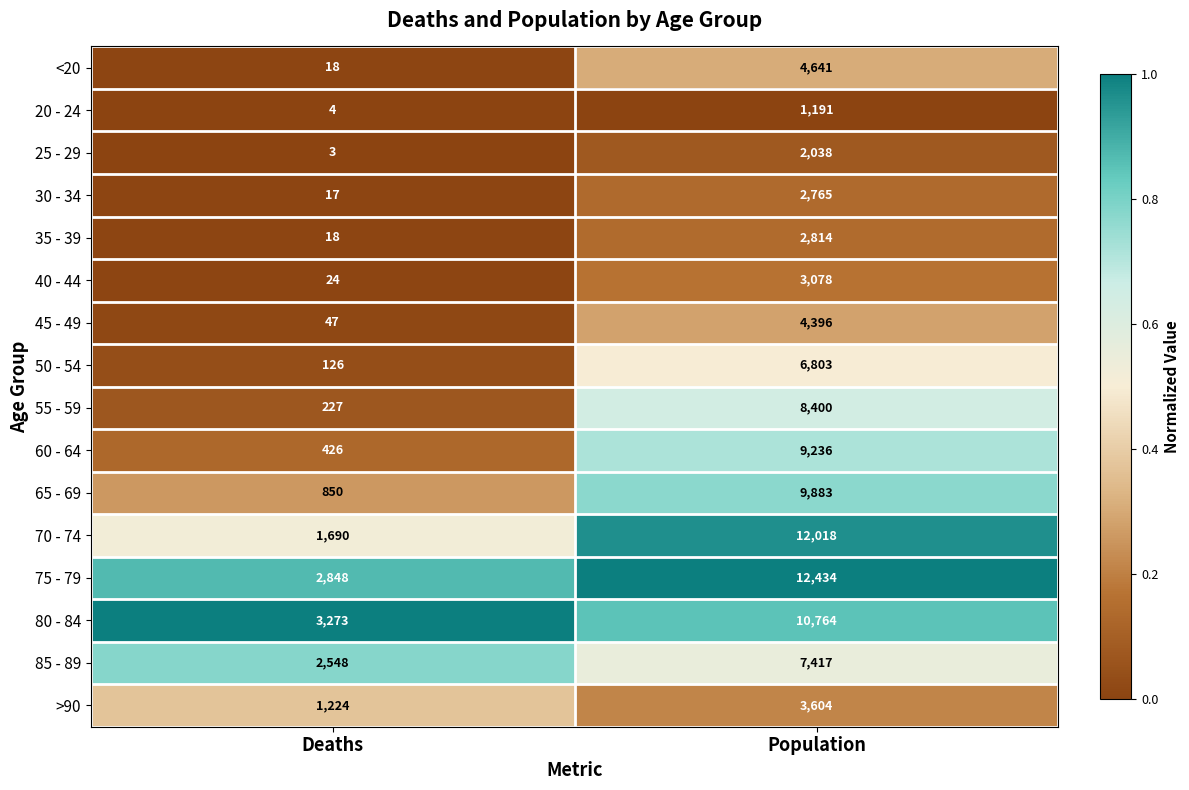

The value of 50 - 54 at Population is 9977. True or false?

False